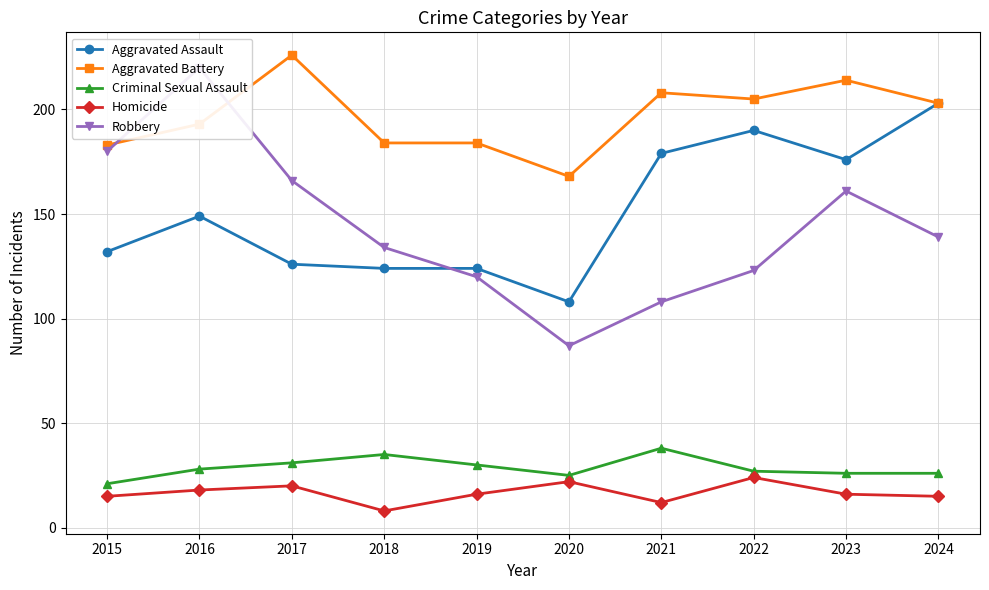

What is the value of the Robbery point at the 6th from the left?

87